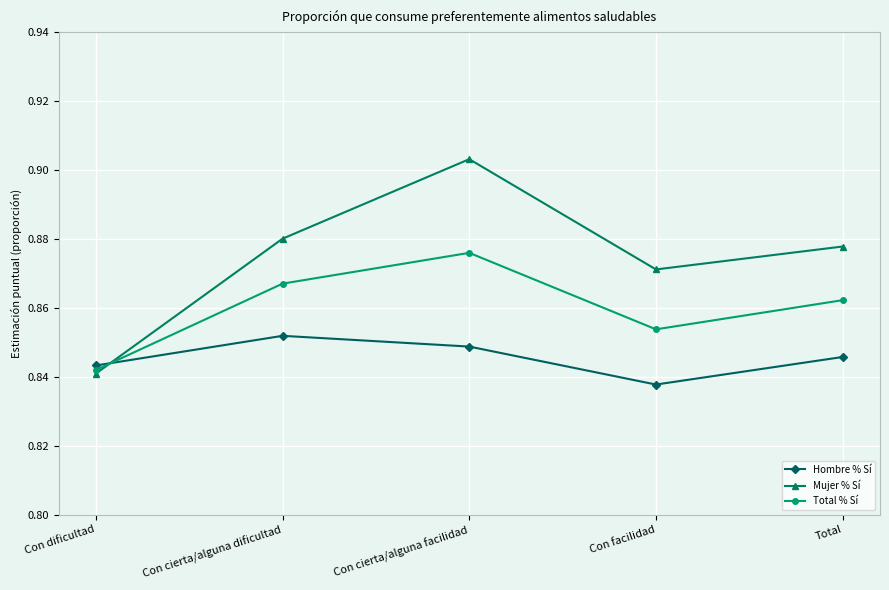

Rank the series by their average value, from lowest to highest.

Hombre % Sí, Total % Sí, Mujer % Sí